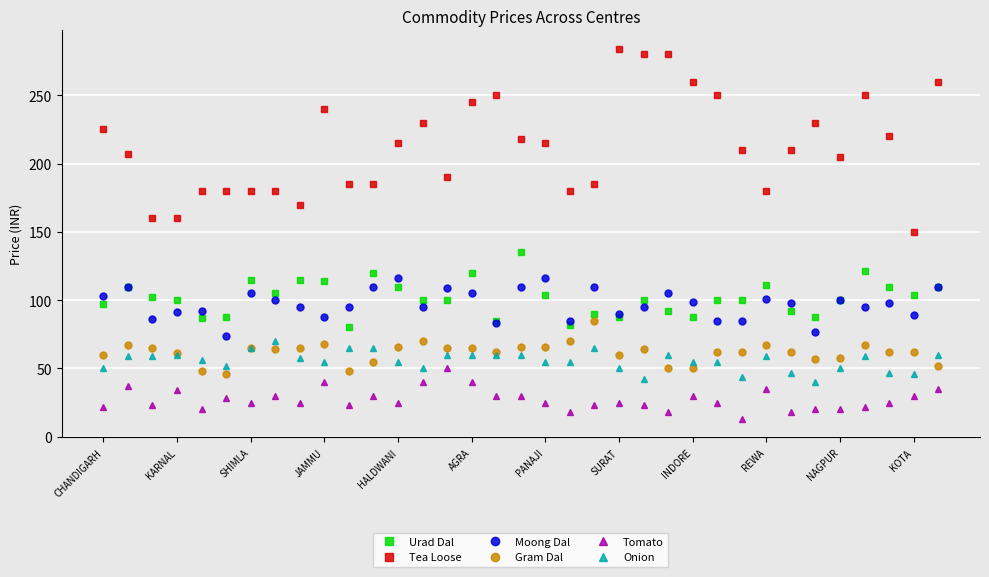

What is the value of the Onion point at the 3rd from the left?

59